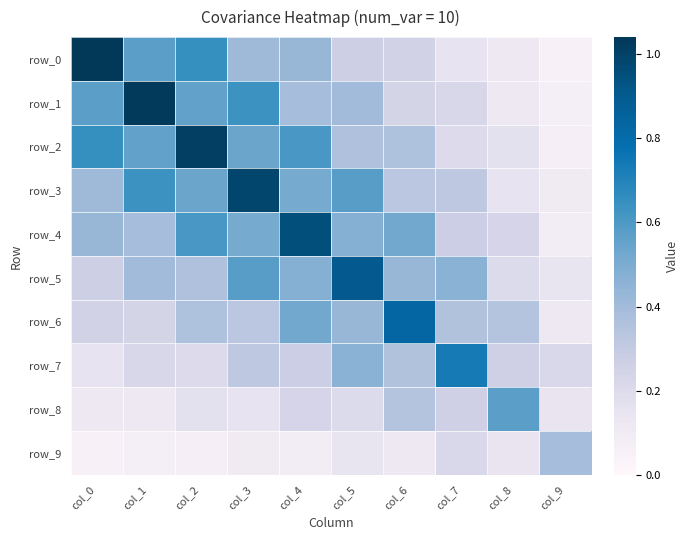

The value of row_2 at col_8 is 0.2. True or false?

True